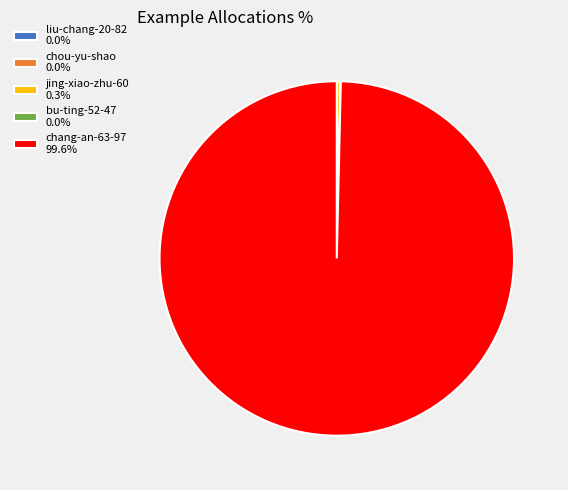

Does any single category account for the majority?

Yes